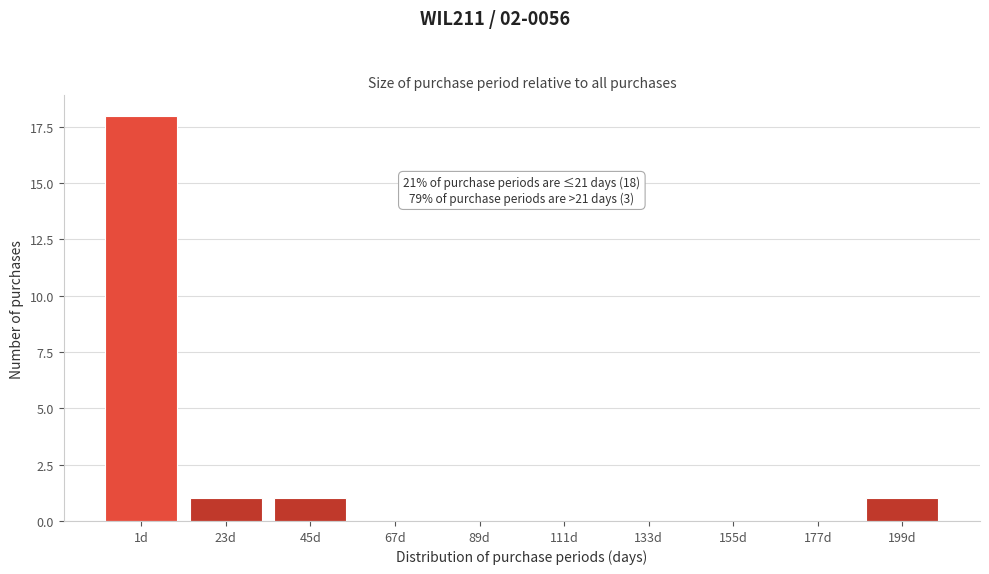

Reading left to right, transcribe all the data shown in this chart.

1d=18	23d=1	45d=1	67d=0	89d=0	111d=0	133d=0	155d=0	177d=0	199d=1